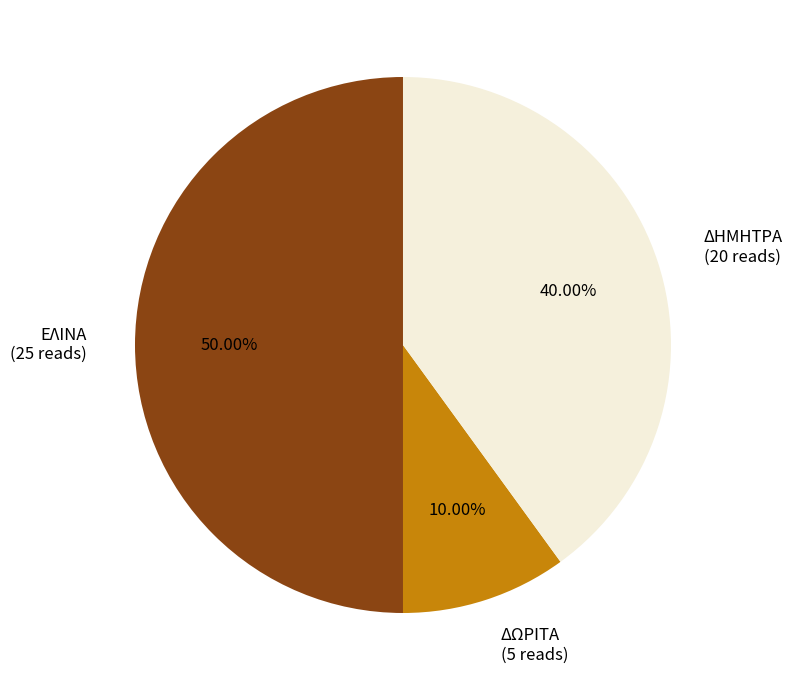

How much of the chart is everything except ΔΗΜΗΤΡΑ?

60.0%